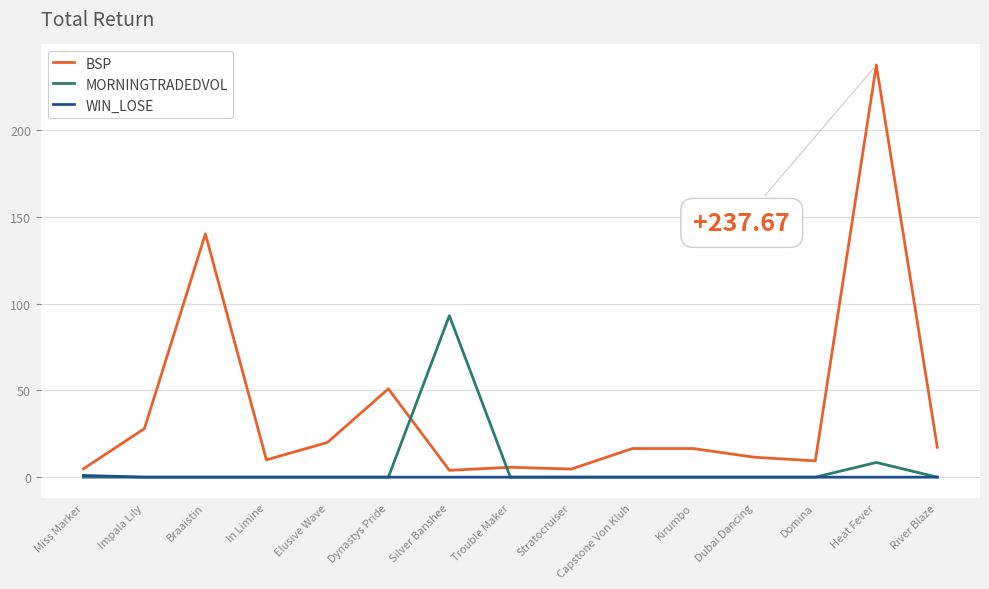

Which series has the largest range (max minus min)?

BSP